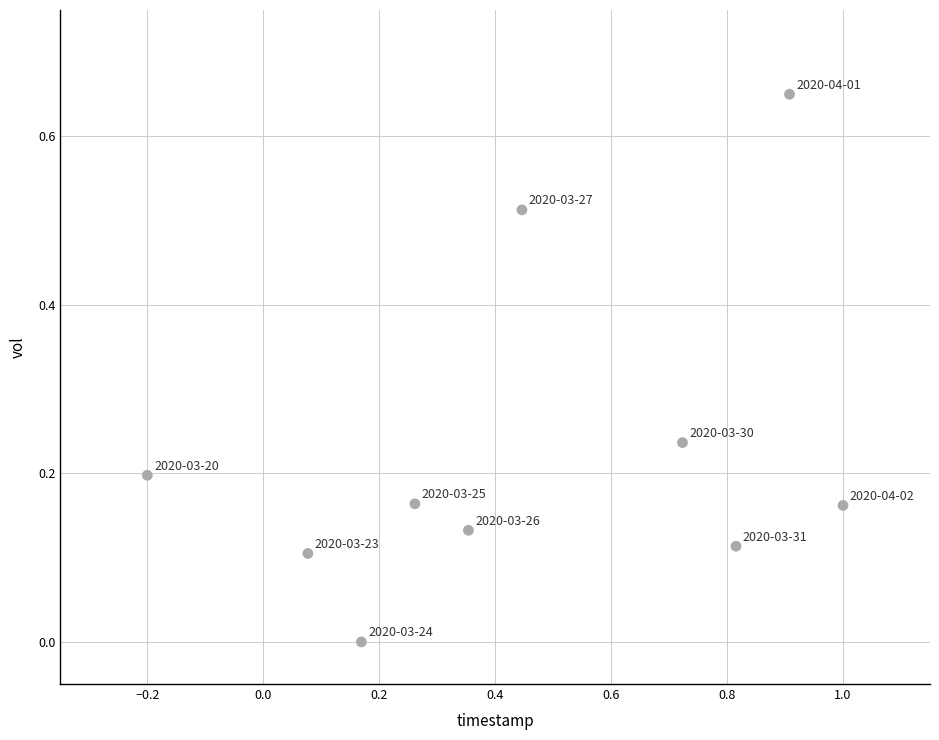

What is the range of X values (max minus min)?

1.2